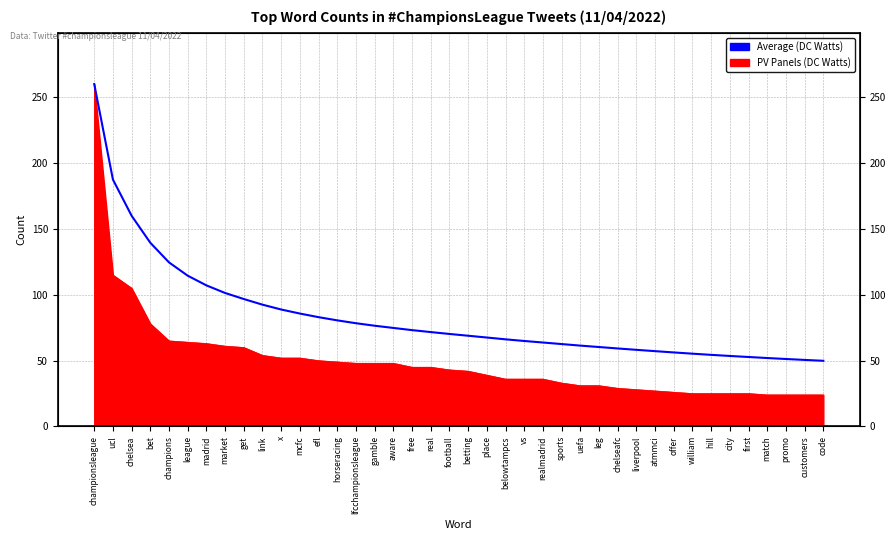

Where does the data first go above 70?

championsleague